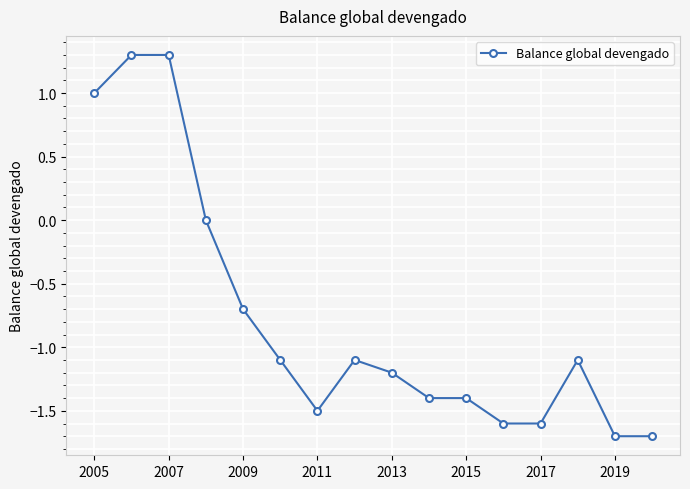

What is the value of the 1st point from the left?

1.0